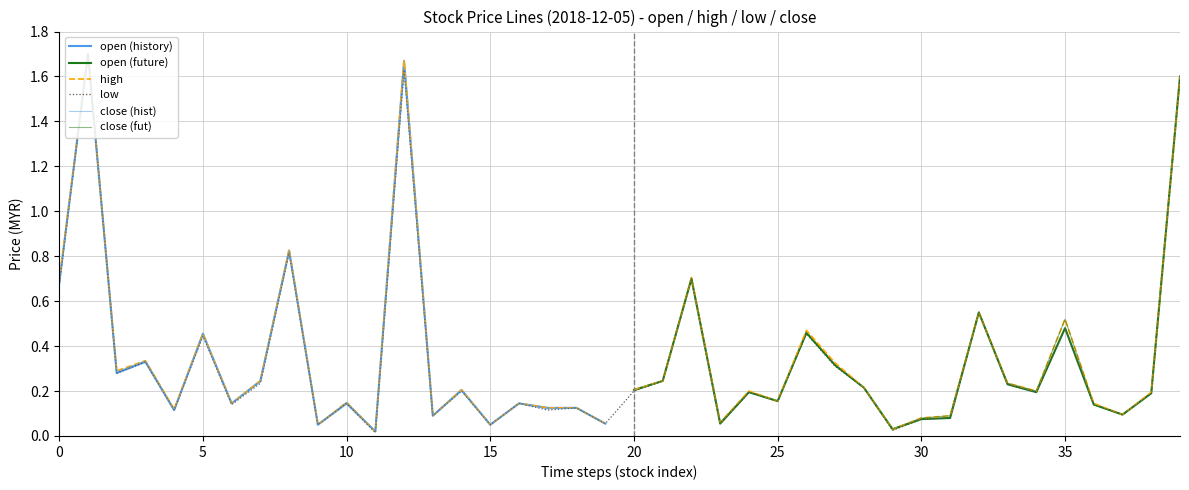

Where is high nearest to the value 0?

11